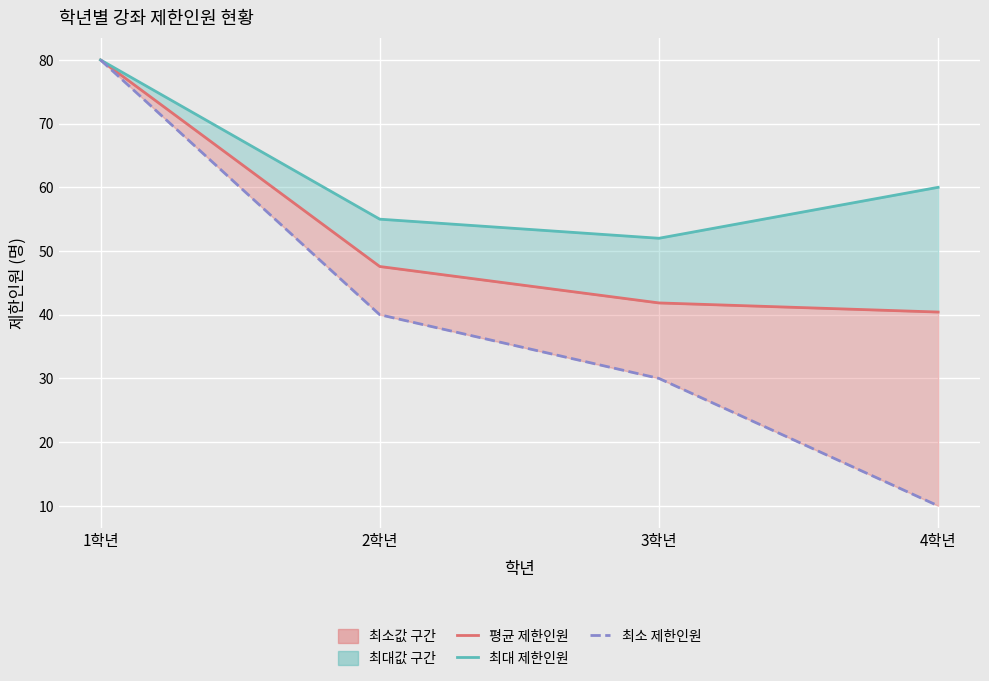

True or false: 평균 제한인원 and 최소 제한인원 cross at least once.

False